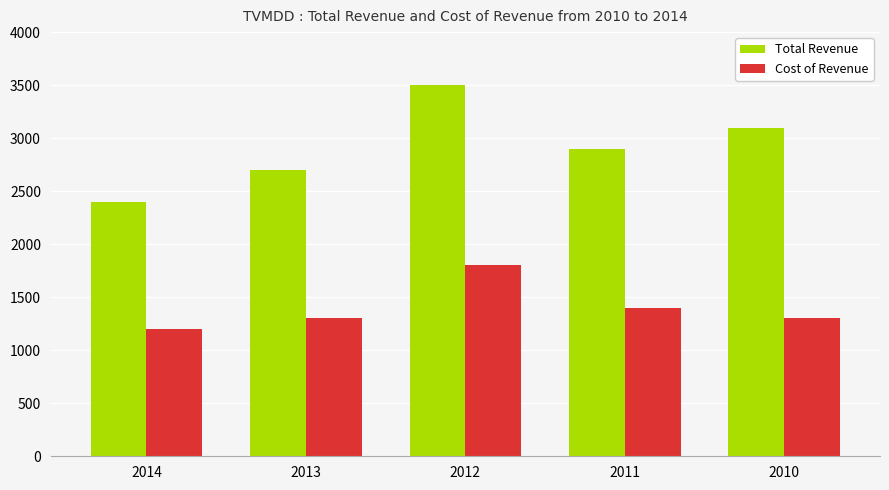

What is the value of the Cost of Revenue bar at the 2nd from the left?

1300